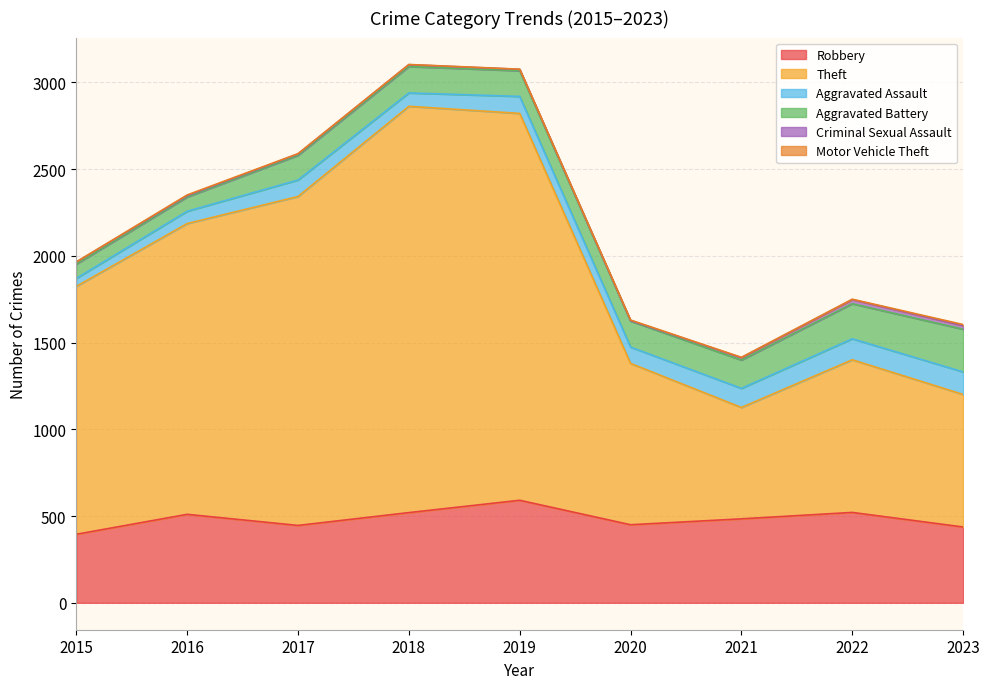

What is the sum of all Aggravated Battery values?

1367